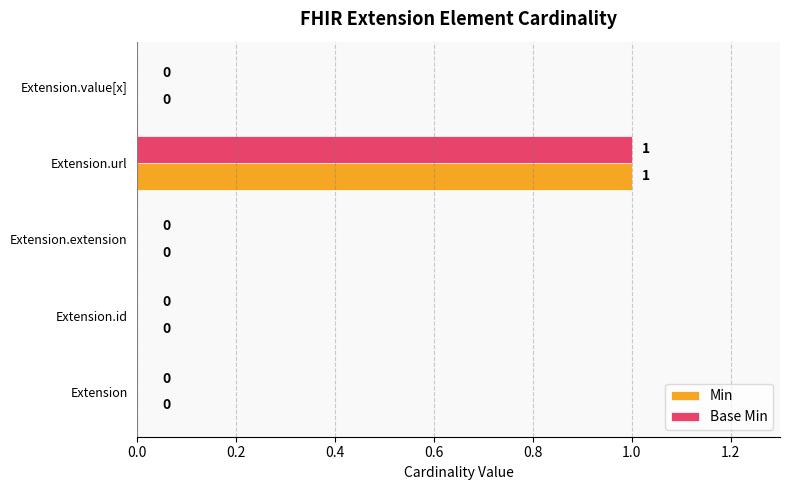

True or false: Min has a value of 1 at Extension.url.

True